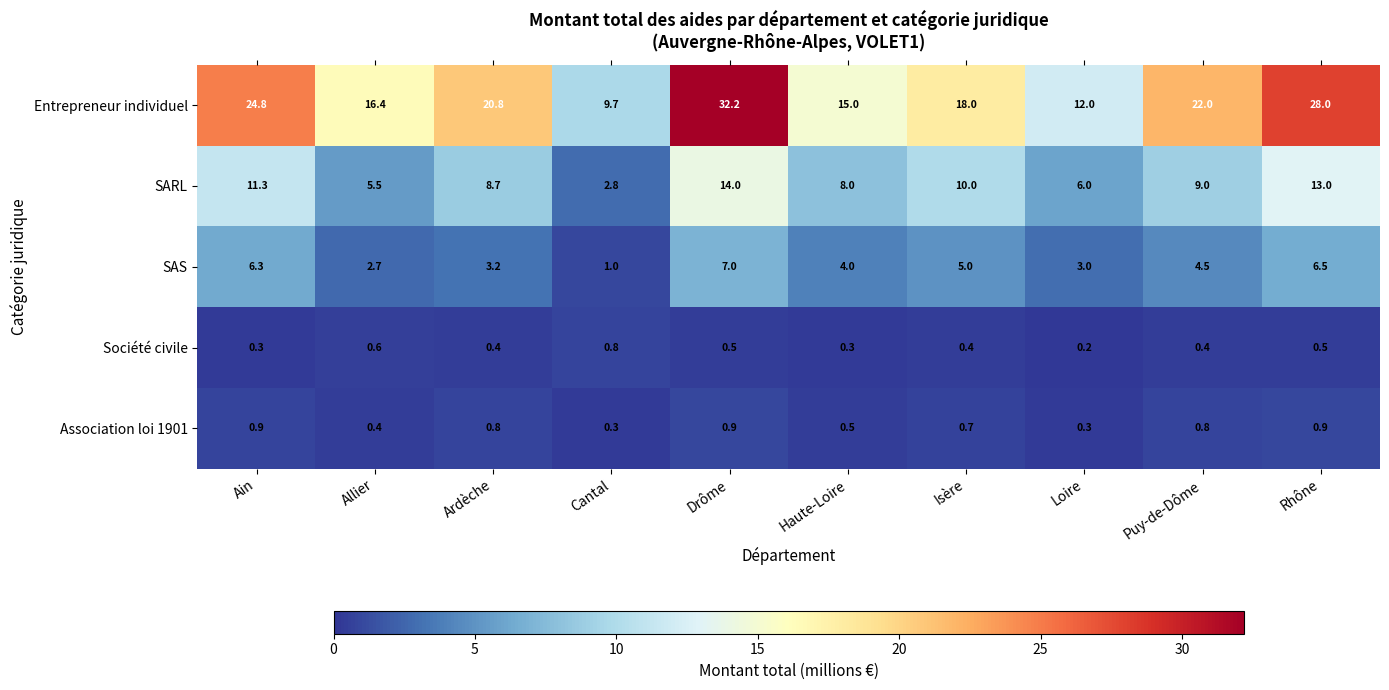

How many series are shown in this chart?

5